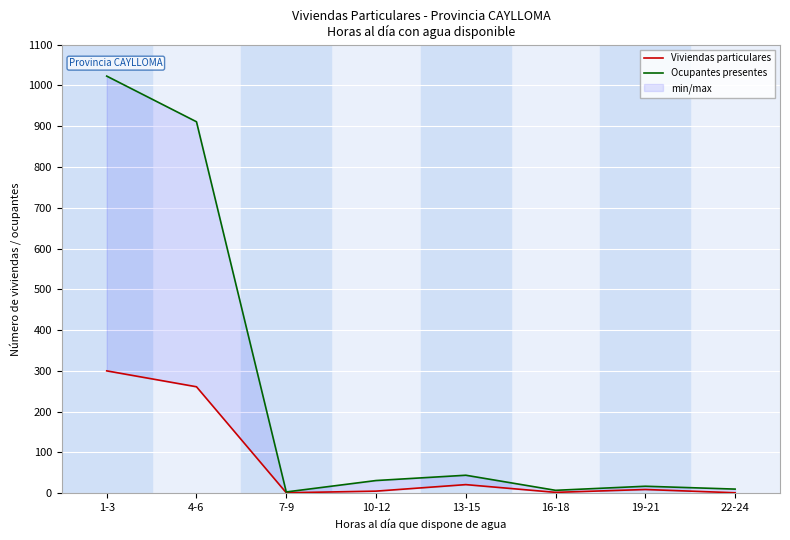

The value of Ocupantes presentes at 7-9 is 1. True or false?

False